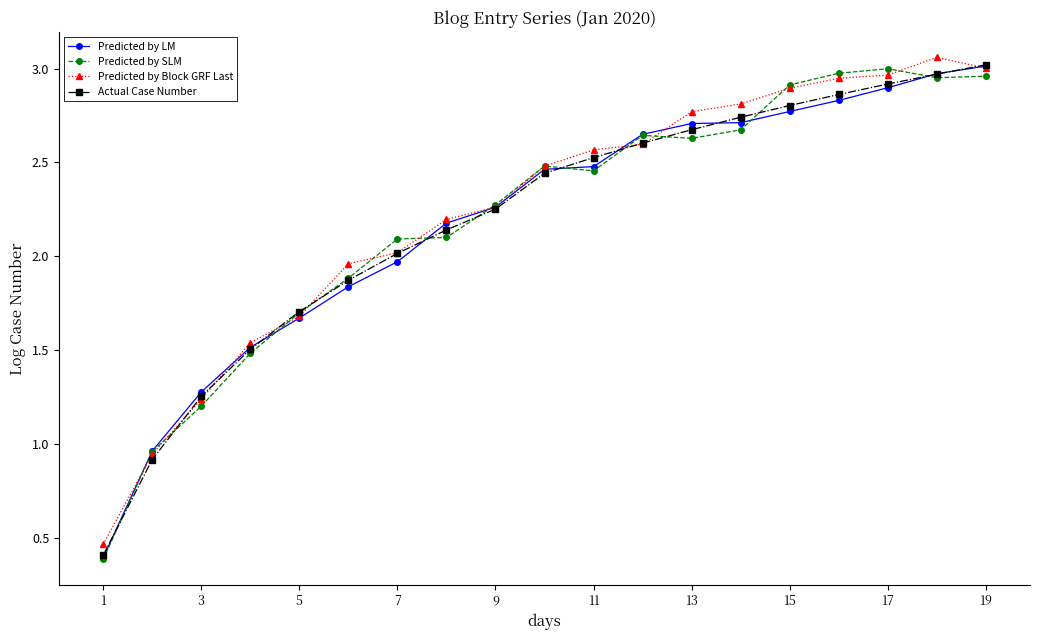

True or false: Actual Case Number has more than 2 points higher than both neighbors.

False